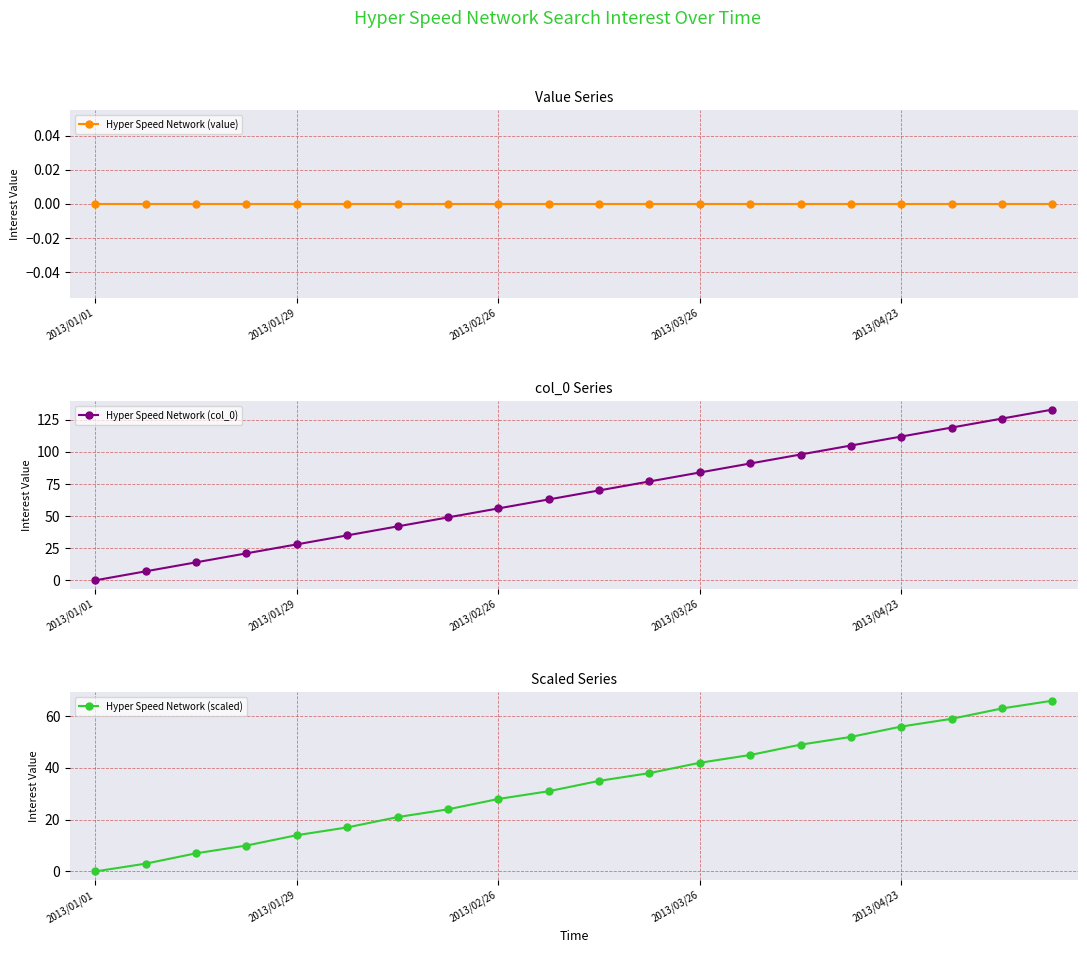

At how many categories does at least one series exceed 21?

16